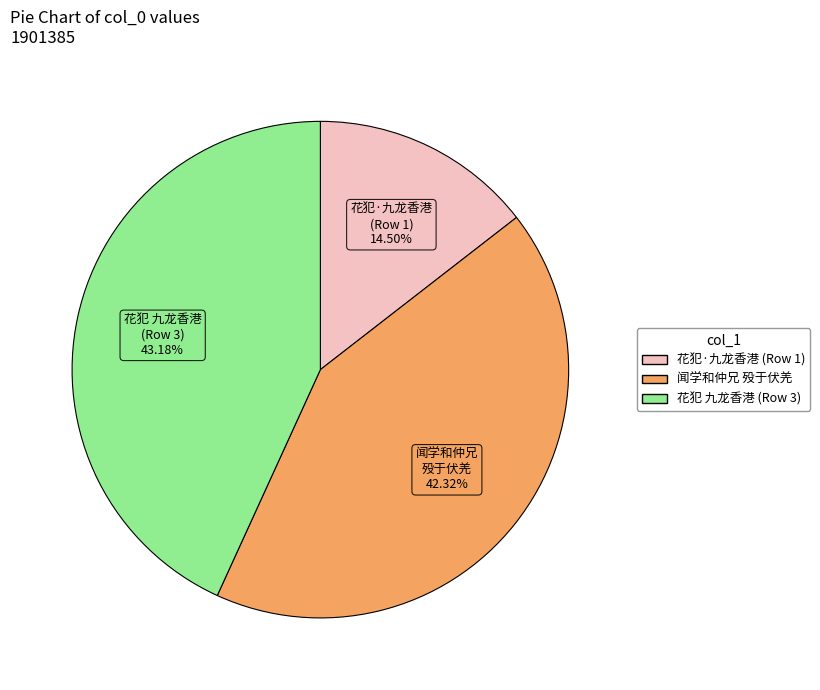

Does any single category account for the majority?

No